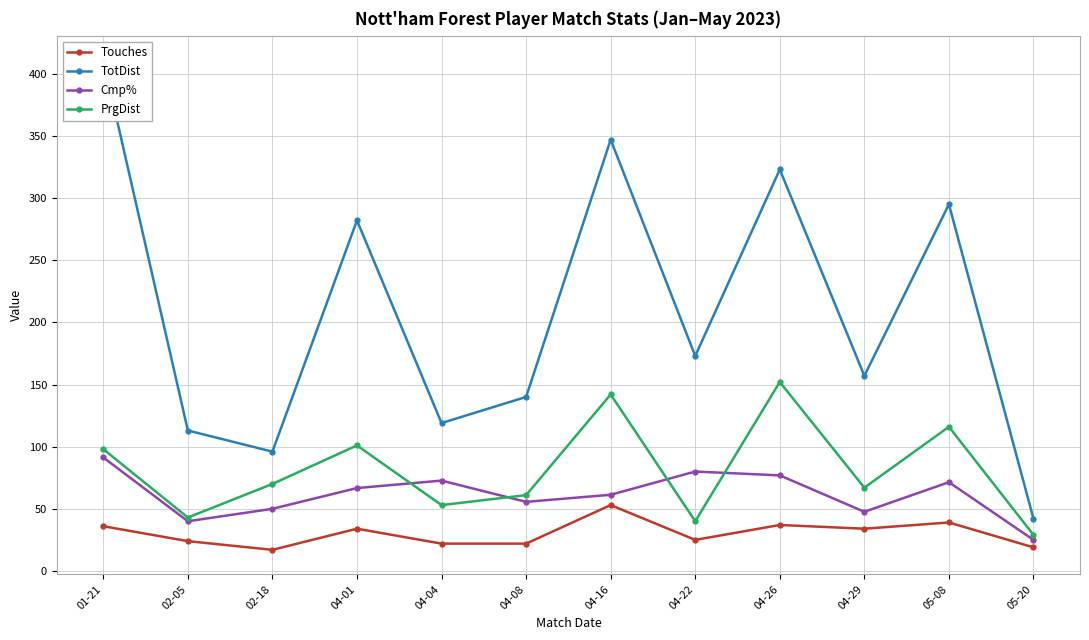

At which category is the sum across all series the highest?

01-21